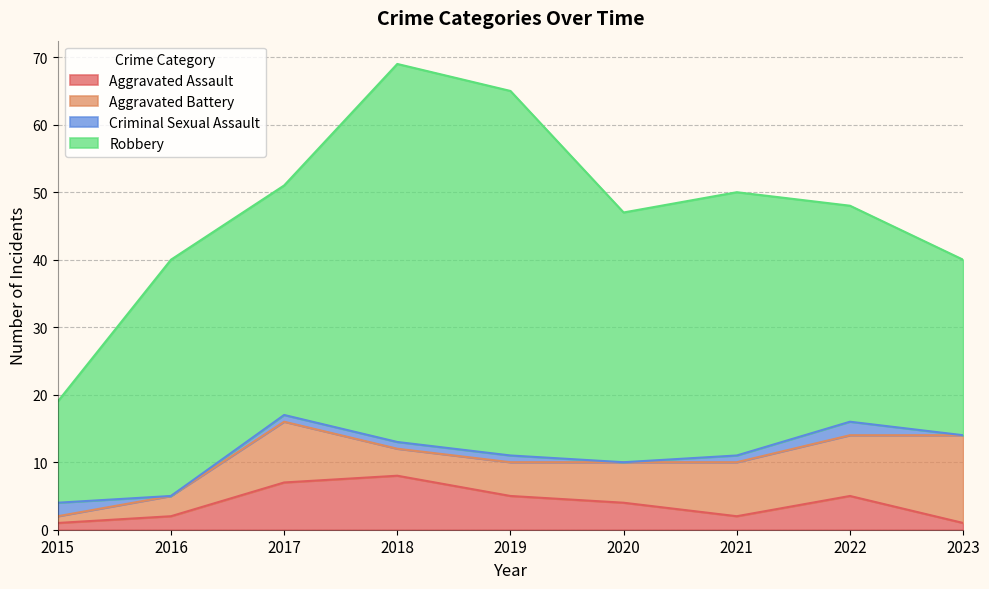

At which label does Robbery reach its peak?

2018